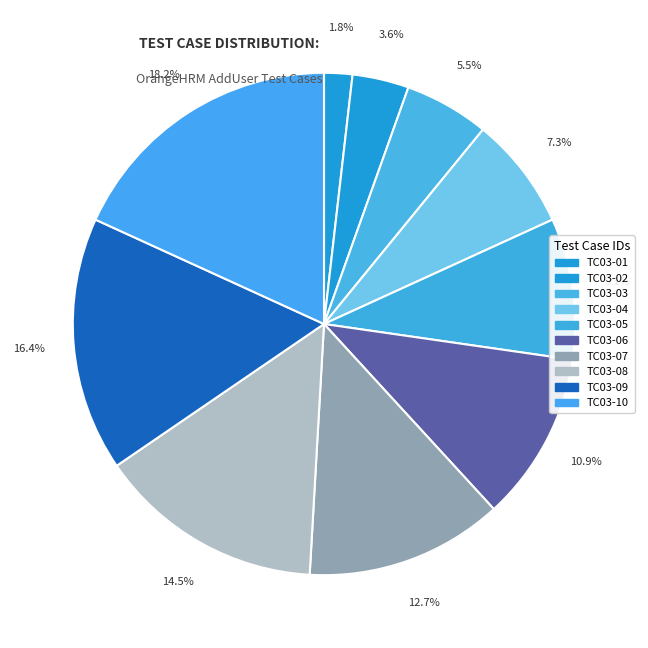

How many slices are in this pie chart?

10